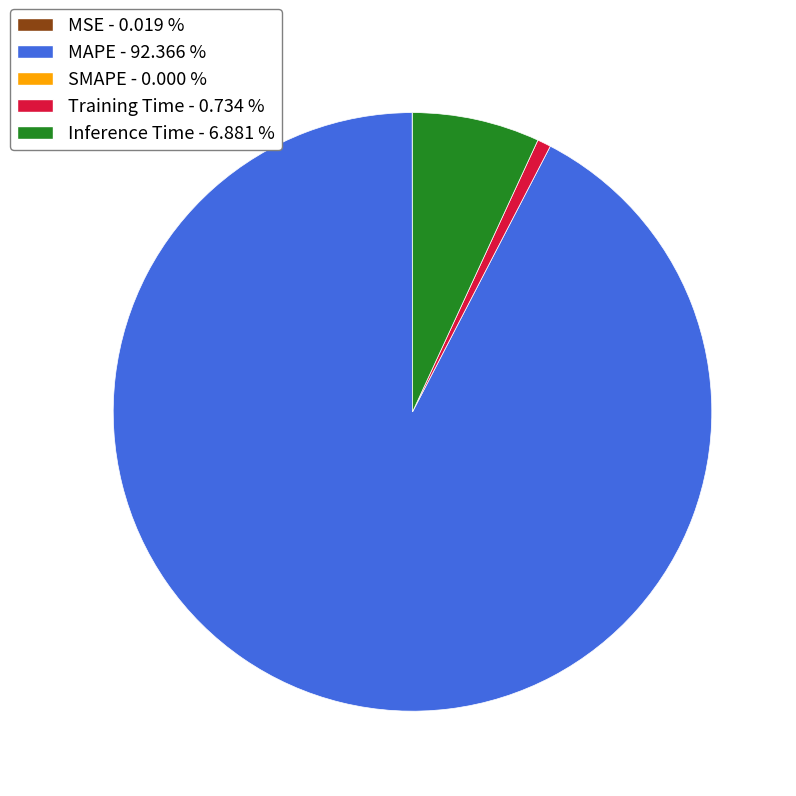

Is there any slice that represents more than half of the pie?

Yes